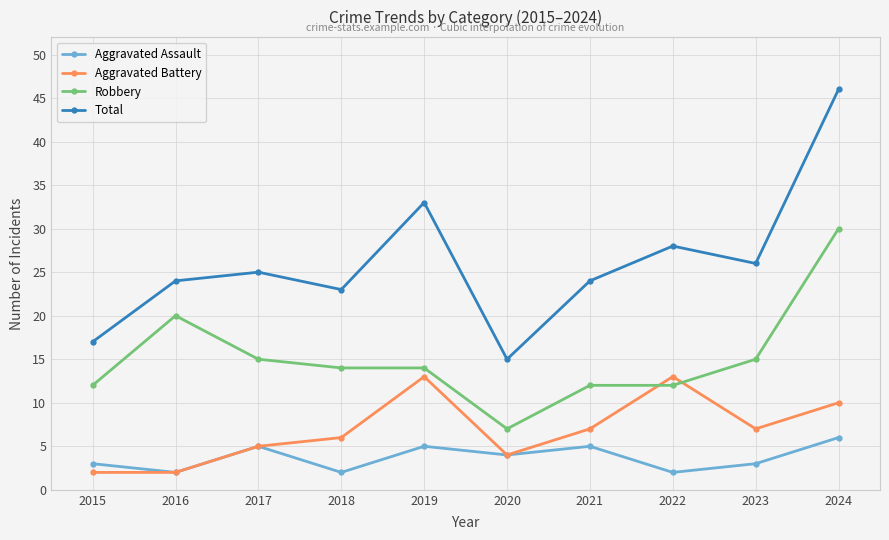

What is the minimum value for Aggravated Battery?

2